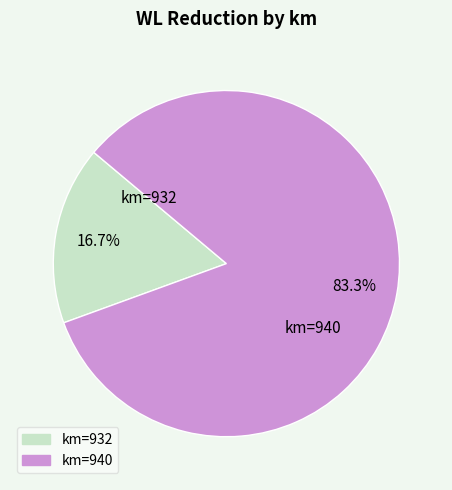

Combined, do km=940 and km=932 account for over 50%?

Yes